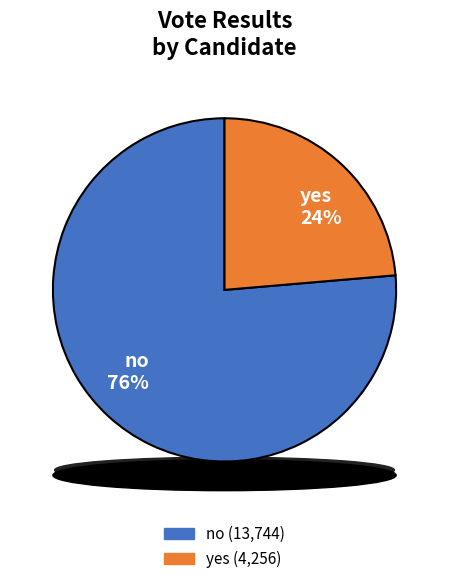

To the nearest percent, what portion does no represent?

76%